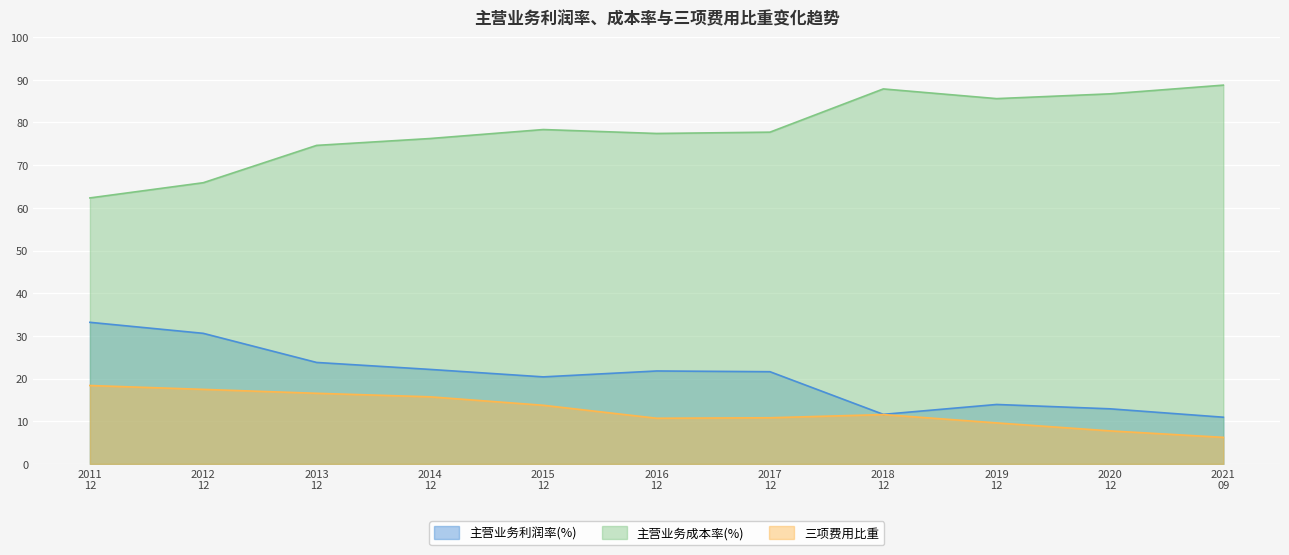

What is the greatest value displayed?

88.7